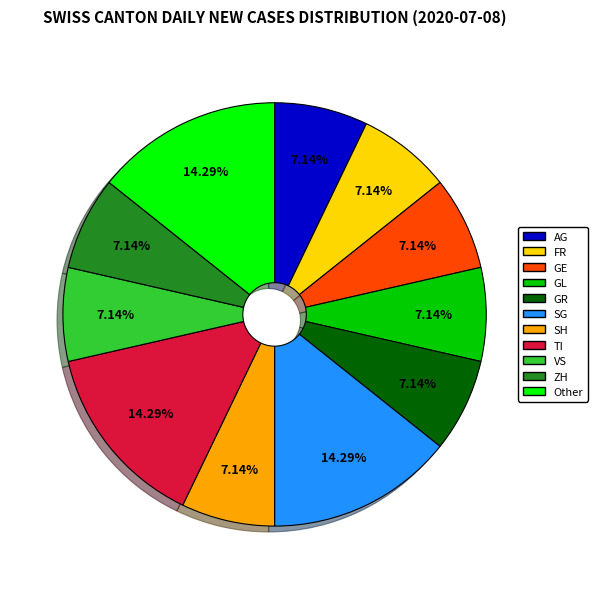

Is it true that SG is 14% of the pie?

True